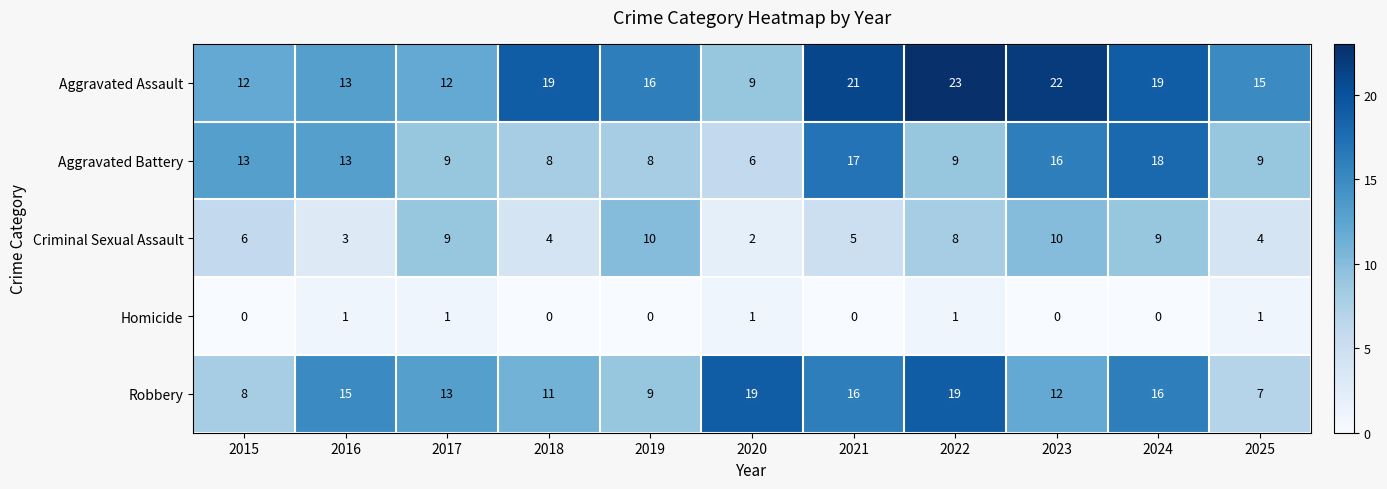

At how many categories does at least one series exceed 11?

11